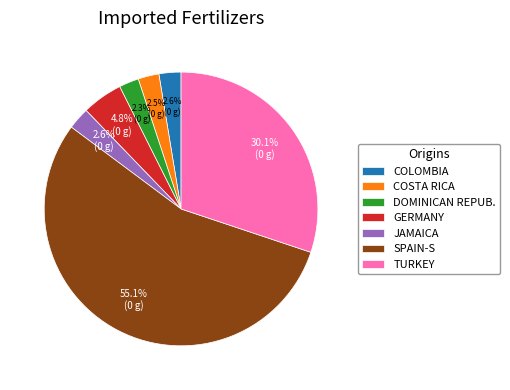

Which category has the biggest portion of the pie?

SPAIN-S